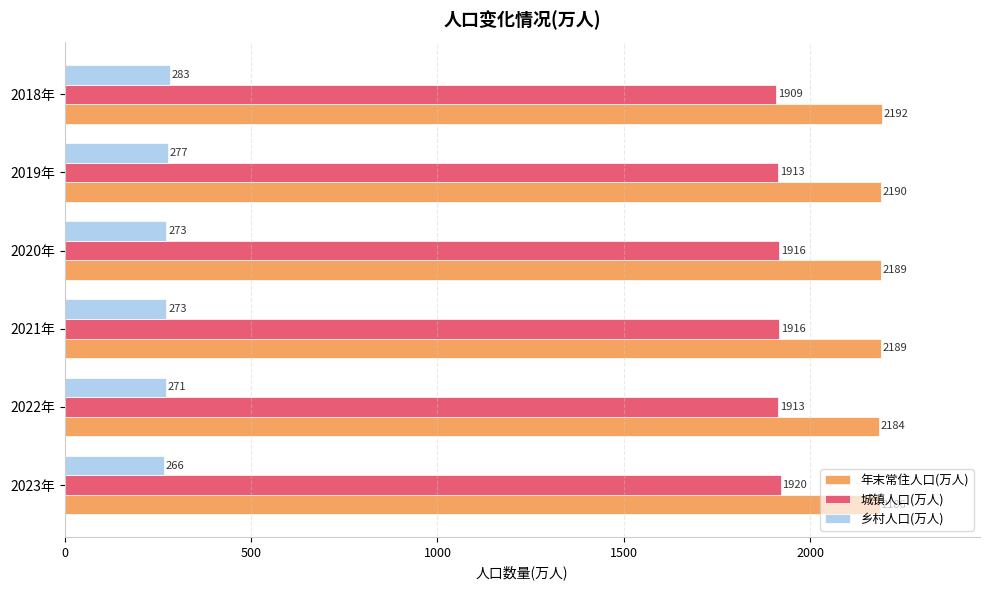

At how many categories does at least one series exceed 1818?

6